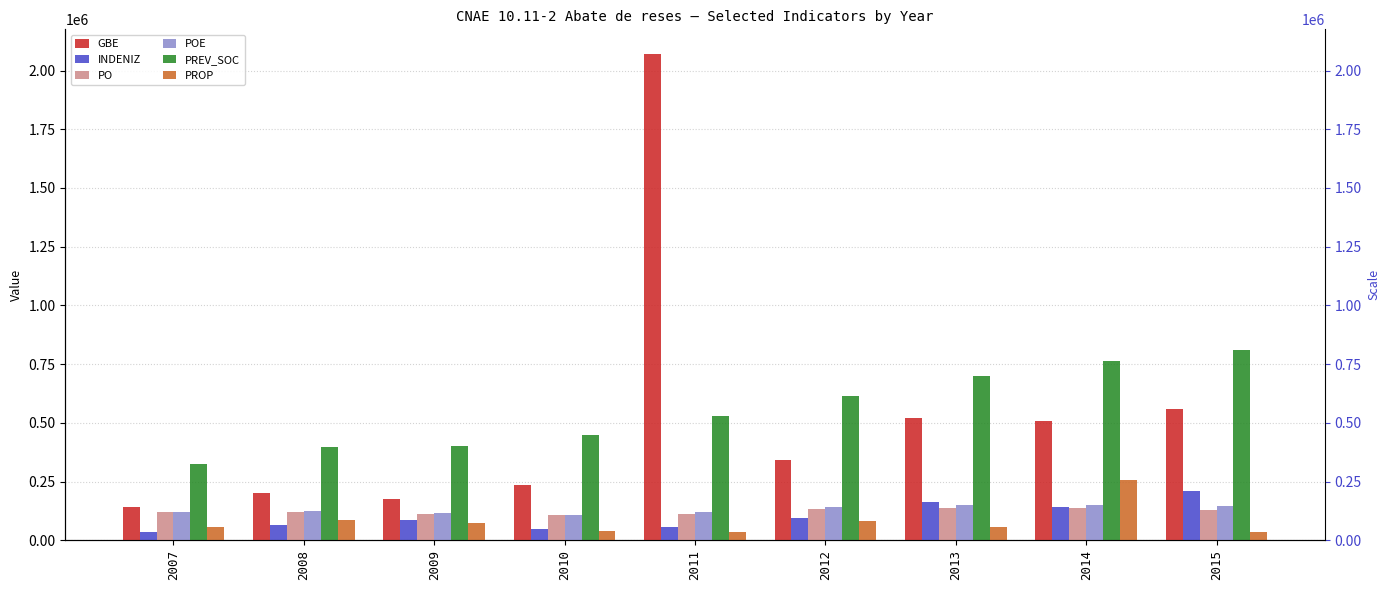

What is the value of the GBE bar at the 9th from the left?

557173